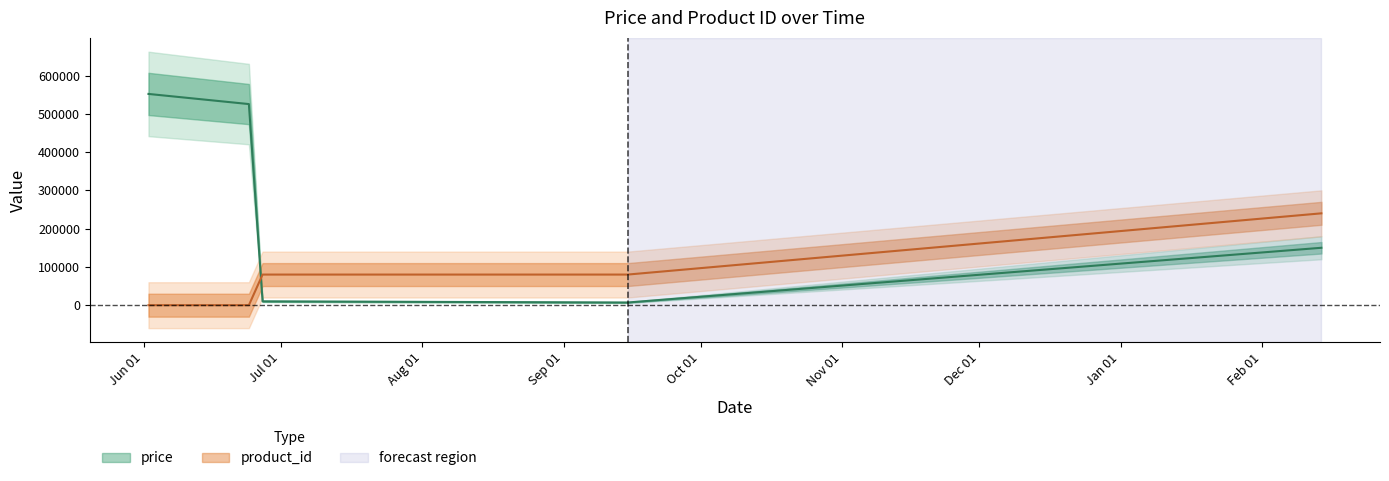

Which series has the widest spread of values?

price